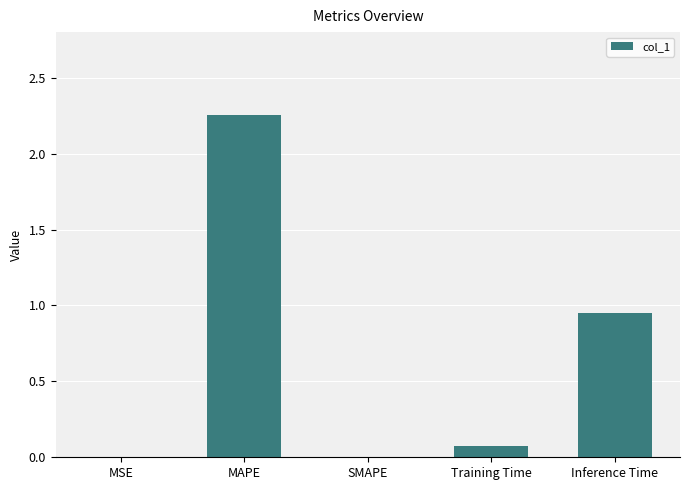

Which label corresponds to the largest value in the chart?

MAPE